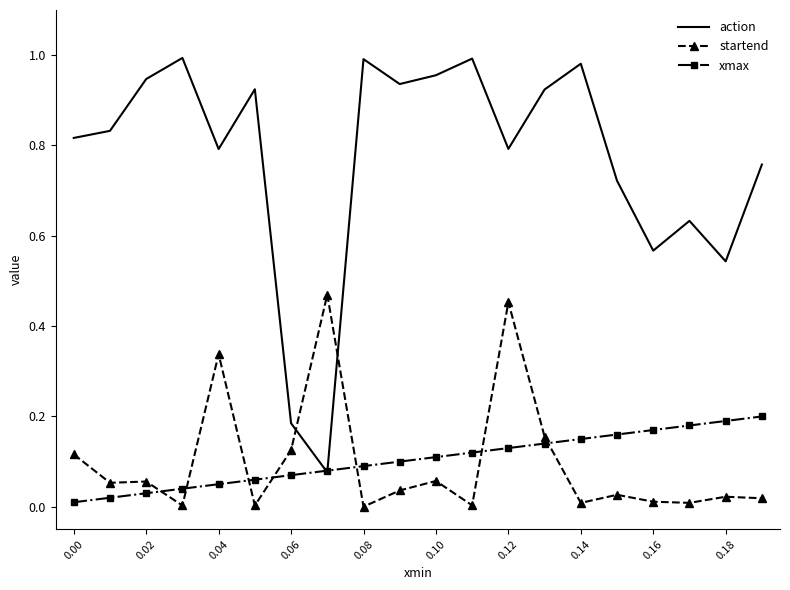

Which series has the largest total across all categories?

action